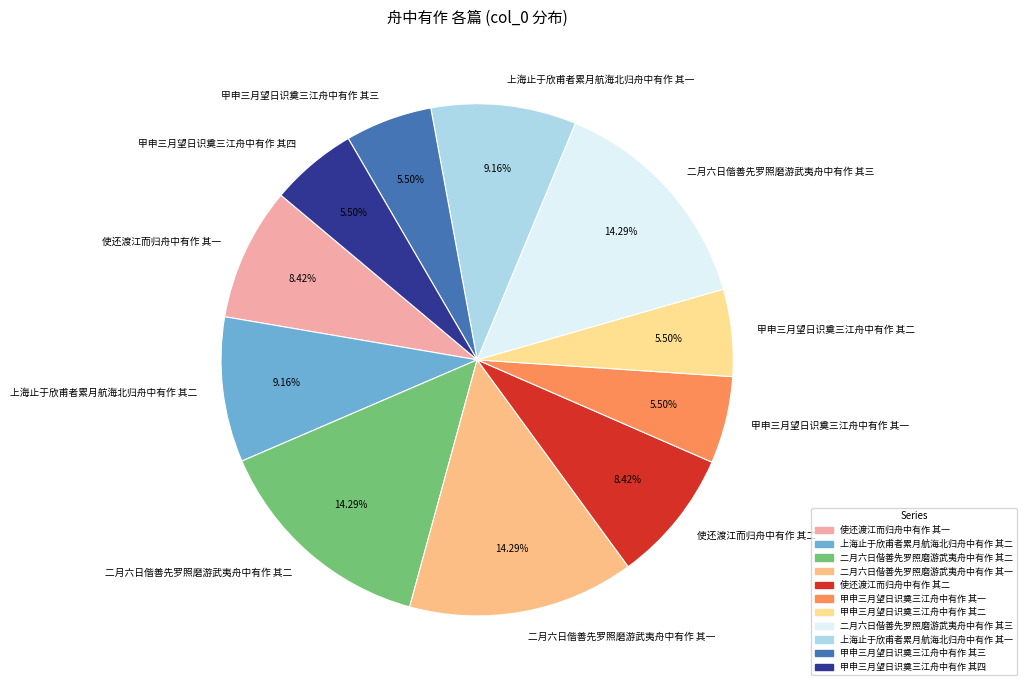

To the nearest percent, what is the difference between the largest and smallest slice percentages?

9%